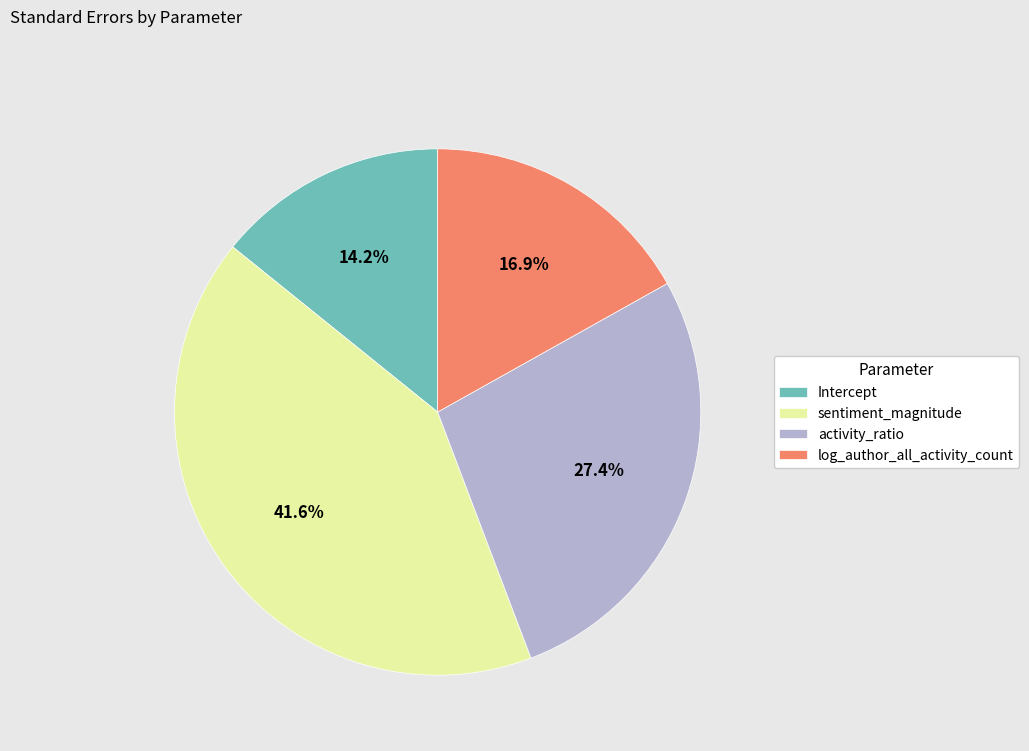

How many segments does this pie chart have?

4